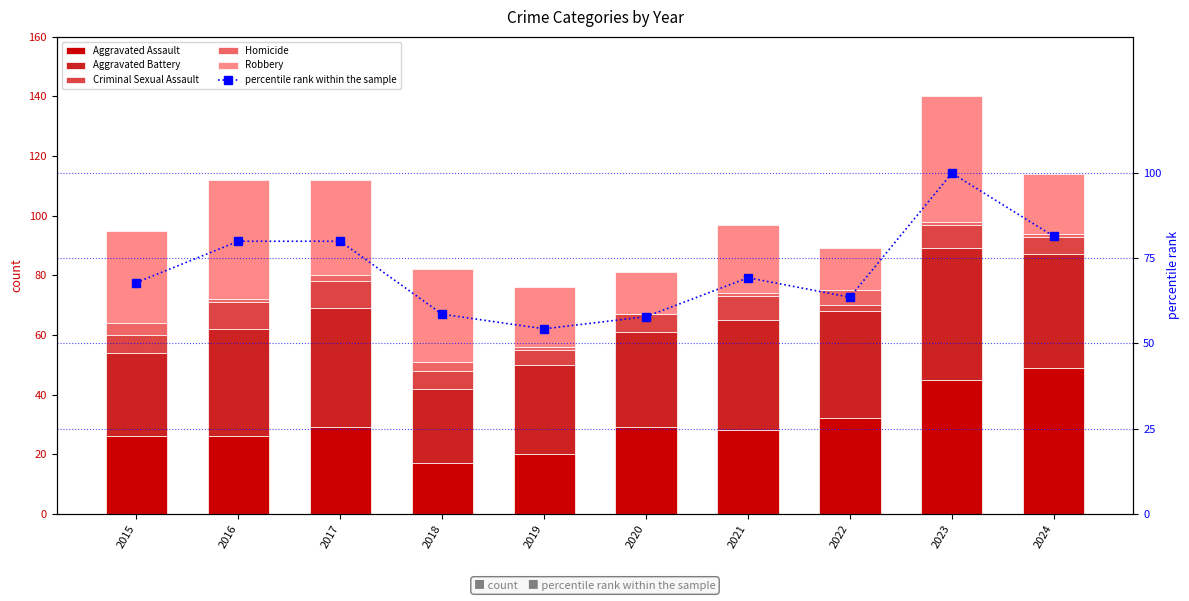

List the series in order of their peak value, lowest first.

Homicide, Criminal Sexual Assault, Robbery, Aggravated Battery, Aggravated Assault, percentile rank within the sample